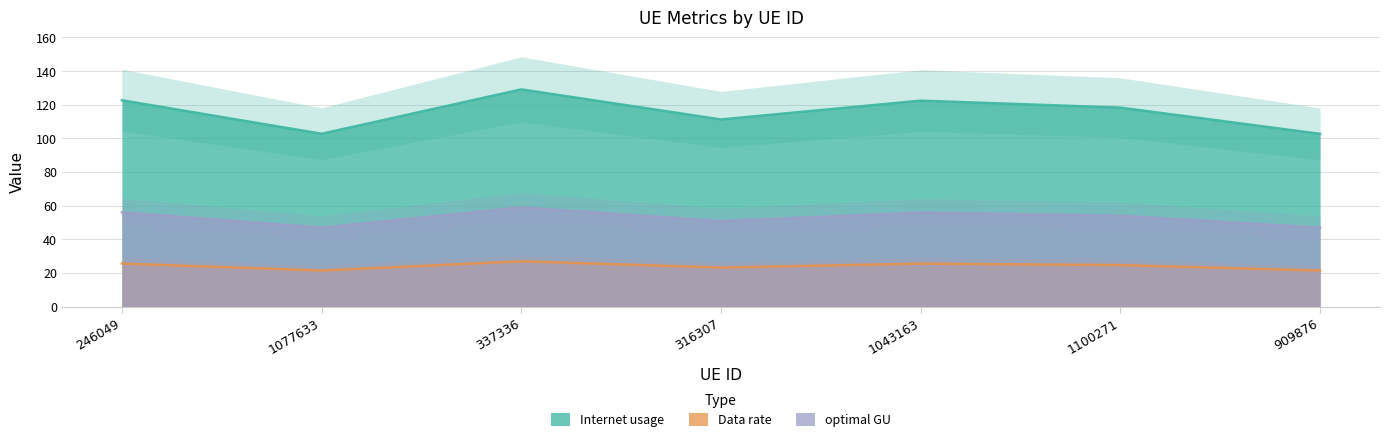

What is the sum of all optimal GU values?

369.3